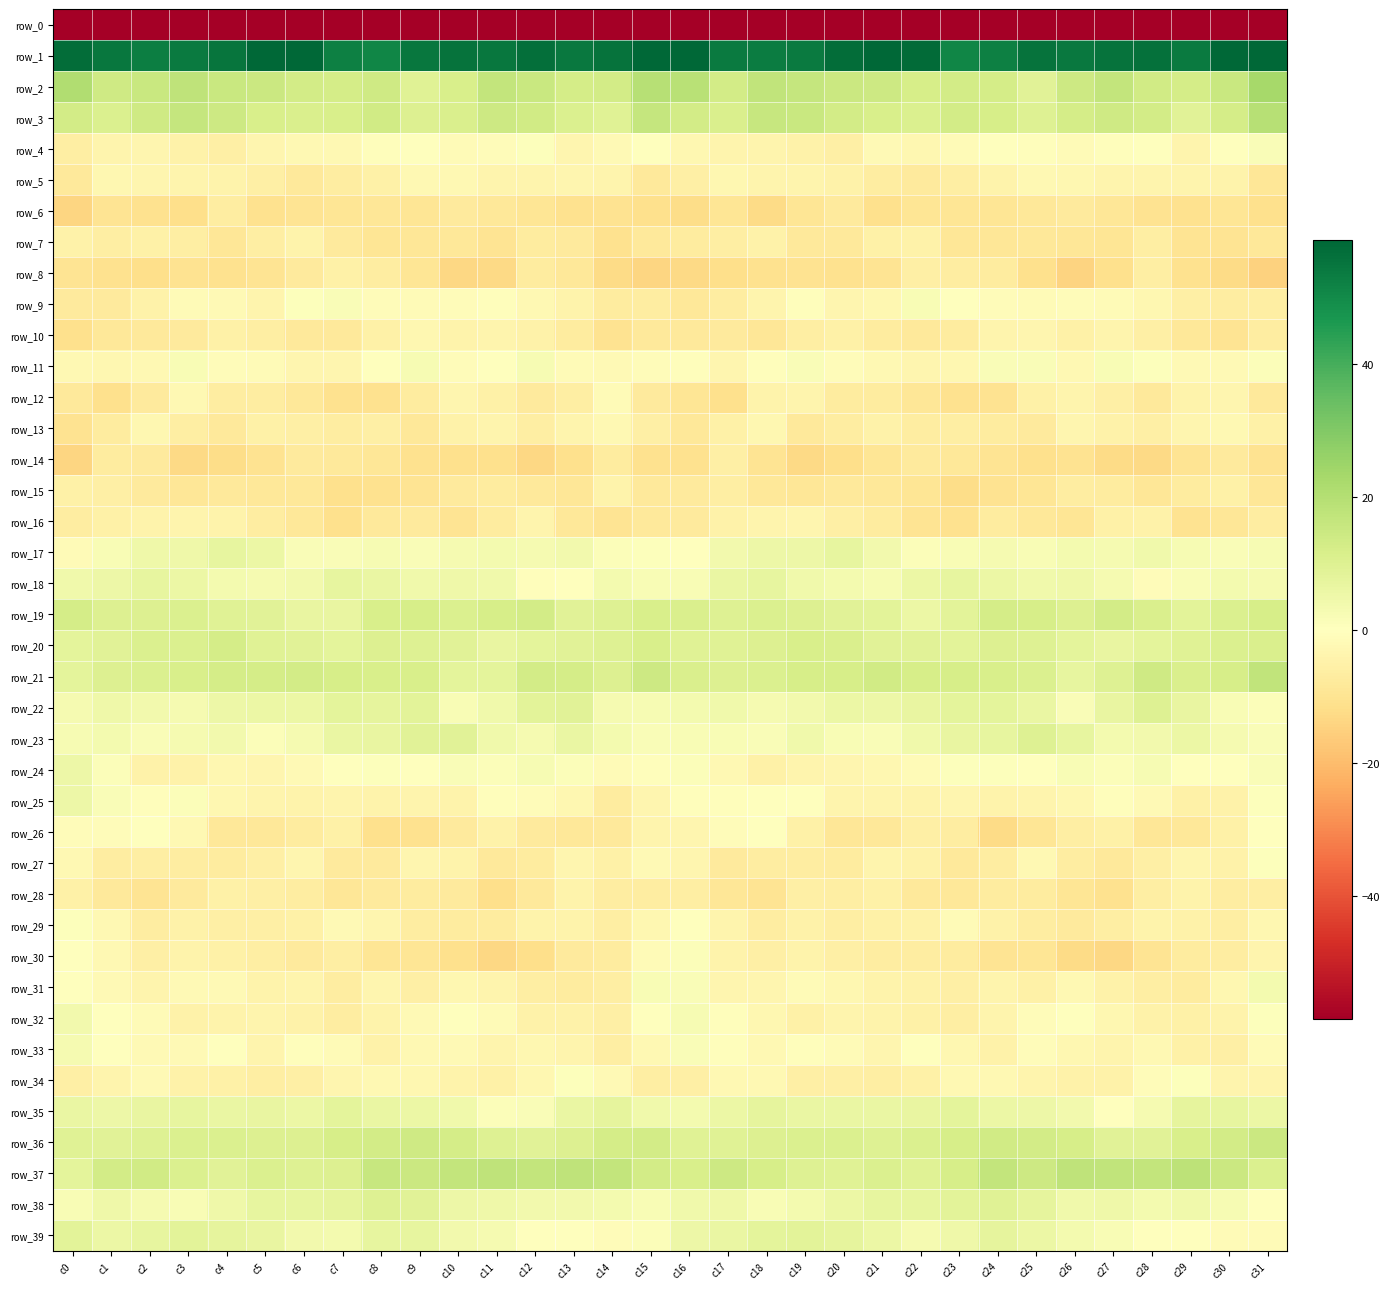

Reading left to right, list all the values displayed in this chart.

row_0: c0=-214.0	c1=-186.2	c2=-188.8	c3=-196.1	c4=-195.8	c5=-194.7	c6=-194.7	c7=-194.3	c8=-193.3	c9=-191.3	c10=-189.4	c11=-189.5	c12=-189.8	c13=-191.0	c14=-193.9	c15=-185.4	c16=-180.4	c17=-185.5	c18=-191.8	c19=-197.1	c20=-194.7	c21=-194.9	c22=-194.5	c23=-193.8	c24=-192.5	c25=-190.5	c26=-189.5	c27=-189.7	c28=-190.0	c29=-192.4	c30=-193.0	c31=-209.2
row_1: c0=56.8	c1=54.4	c2=52.8	c3=53.6	c4=55.1	c5=59.8	c6=59.3	c7=52.4	c8=51.0	c9=54.6	c10=55.4	c11=54.4	c12=56.6	c13=54.2	c14=55.7	c15=64.5	c16=60.7	c17=53.6	c18=53.2	c19=53.5	c20=56.9	c21=60.6	c22=57.2	c23=50.7	c24=52.3	c25=55.6	c26=54.4	c27=55.6	c28=55.9	c29=53.6	c30=60.1	c31=69.9
row_2: c0=20.7	c1=13.9	c2=15.3	c3=17.5	c4=15.2	c5=14.6	c6=13.0	c7=12.6	c8=13.9	c9=9.3	c10=11.7	c11=16.5	c12=15.2	c13=12.4	c14=13.2	c15=19.5	c16=19.1	c17=13.2	c18=17.3	c19=16.2	c20=14.9	c21=14.3	c22=12.2	c23=13.2	c24=12.6	c25=8.7	c26=14.3	c27=16.6	c28=13.7	c29=12.5	c30=15.2	c31=23.3
row_3: c0=12.8	c1=10.7	c2=13.9	c3=16.0	c4=14.3	c5=11.8	c6=11.2	c7=11.5	c8=13.5	c9=10.1	c10=11.2	c11=14.2	c12=13.7	c13=10.6	c14=9.4	c15=16.4	c16=13.1	c17=11.1	c18=15.7	c19=15.5	c20=13.0	c21=11.7	c22=10.6	c23=12.9	c24=12.2	c25=9.7	c26=12.8	c27=13.9	c28=13.2	c29=9.1	c30=12.4	c31=19.4
row_4: c0=-6.0	c1=-4.0	c2=-3.6	c3=-4.7	c4=-5.9	c5=-3.2	c6=-2.5	c7=-2.6	c8=-0.8	c9=-0.0	c10=-1.5	c11=-1.2	c12=0.5	c13=-3.3	c14=-2.0	c15=0.2	c16=-2.9	c17=-3.9	c18=-4.0	c19=-4.9	c20=-5.9	c21=-1.8	c22=-3.1	c23=-1.6	c24=-0.3	c25=-0.8	c26=-1.5	c27=-0.5	c28=-0.2	c29=-3.9	c30=-0.0	c31=1.7
row_5: c0=-8.2	c1=-3.2	c2=-3.4	c3=-3.8	c4=-4.4	c5=-5.7	c6=-7.9	c7=-6.7	c8=-5.4	c9=-2.6	c10=-2.7	c11=-3.8	c12=-4.0	c13=-3.6	c14=-3.7	c15=-8.1	c16=-5.7	c17=-2.9	c18=-4.0	c19=-3.9	c20=-4.7	c21=-6.6	c22=-7.7	c23=-6.0	c24=-4.4	c25=-2.4	c26=-3.1	c27=-3.9	c28=-3.7	c29=-3.7	c30=-4.6	c31=-8.8
row_6: c0=-13.8	c1=-9.9	c2=-10.8	c3=-11.5	c4=-6.8	c5=-10.7	c6=-10.0	c7=-9.5	c8=-8.8	c9=-9.2	c10=-7.6	c11=-8.4	c12=-9.6	c13=-10.7	c14=-10.1	c15=-11.4	c16=-12.2	c17=-9.3	c18=-12.5	c19=-9.3	c20=-7.4	c21=-11.4	c22=-9.3	c23=-9.2	c24=-9.3	c25=-8.5	c26=-7.5	c27=-8.7	c28=-10.4	c29=-10.9	c30=-9.4	c31=-11.1
row_7: c0=-4.6	c1=-6.0	c2=-5.4	c3=-6.3	c4=-8.9	c5=-6.2	c6=-4.2	c7=-7.4	c8=-9.2	c9=-8.9	c10=-8.4	c11=-9.7	c12=-6.9	c13=-7.7	c14=-10.9	c15=-8.1	c16=-7.3	c17=-6.1	c18=-5.0	c19=-7.8	c20=-8.1	c21=-5.2	c22=-4.6	c23=-9.0	c24=-9.0	c25=-8.5	c26=-8.8	c27=-9.2	c28=-6.3	c29=-9.8	c30=-9.9	c31=-8.6
row_8: c0=-9.6	c1=-11.0	c2=-11.8	c3=-10.3	c4=-10.7	c5=-10.0	c6=-7.4	c7=-5.5	c8=-6.6	c9=-9.3	c10=-13.4	c11=-13.3	c12=-7.0	c13=-8.4	c14=-12.6	c15=-13.8	c16=-13.1	c17=-11.8	c18=-10.7	c19=-10.5	c20=-10.6	c21=-9.6	c22=-5.9	c23=-6.4	c24=-6.9	c25=-11.0	c26=-14.2	c27=-11.2	c28=-6.2	c29=-10.9	c30=-12.5	c31=-15.0
row_9: c0=-7.3	c1=-7.6	c2=-4.9	c3=-1.8	c4=-2.0	c5=-4.1	c6=0.7	c7=1.4	c8=-1.2	c9=-1.6	c10=-1.3	c11=-0.9	c12=-2.4	c13=-4.3	c14=-7.2	c15=-6.9	c16=-8.5	c17=-6.7	c18=-3.9	c19=-0.9	c20=-3.4	c21=-2.9	c22=2.2	c23=-0.1	c24=-1.3	c25=-1.6	c26=-1.2	c27=-1.4	c28=-2.9	c29=-5.8	c30=-6.6	c31=-6.3
row_10: c0=-11.0	c1=-8.4	c2=-8.1	c3=-7.6	c4=-5.1	c5=-6.4	c6=-7.8	c7=-8.0	c8=-5.4	c9=-3.0	c10=-4.6	c11=-3.8	c12=-5.0	c13=-7.0	c14=-10.2	c15=-8.0	c16=-8.1	c17=-7.3	c18=-8.8	c19=-6.1	c20=-5.3	c21=-7.2	c22=-8.0	c23=-7.3	c24=-4.1	c25=-3.3	c26=-5.1	c27=-3.8	c28=-5.5	c29=-8.4	c30=-10.0	c31=-6.7
row_11: c0=-2.6	c1=-3.0	c2=-2.6	c3=2.2	c4=-1.1	c5=-1.5	c6=-3.3	c7=-3.6	c8=-0.1	c9=2.4	c10=-1.0	c11=-0.5	c12=2.4	c13=-1.6	c14=-1.9	c15=-1.3	c16=-0.7	c17=-3.2	c18=-0.8	c19=1.6	c20=-1.3	c21=-2.4	c22=-3.2	c23=-2.9	c24=1.7	c25=1.8	c26=-2.6	c27=1.8	c28=0.6	c29=-1.9	c30=-2.2	c31=1.3
row_12: c0=-7.9	c1=-11.3	c2=-7.8	c3=-2.7	c4=-6.5	c5=-6.8	c6=-8.4	c7=-10.6	c8=-10.9	c9=-7.3	c10=-3.5	c11=-5.0	c12=-7.5	c13=-6.3	c14=-1.8	c15=-7.5	c16=-9.3	c17=-11.4	c18=-4.5	c19=-4.1	c20=-6.9	c21=-7.2	c22=-9.1	c23=-10.8	c24=-10.3	c25=-5.4	c26=-3.7	c27=-5.8	c28=-8.1	c29=-4.1	c30=-3.3	c31=-8.2
row_13: c0=-10.1	c1=-7.1	c2=-3.1	c3=-6.1	c4=-8.1	c5=-5.2	c6=-5.8	c7=-6.8	c8=-5.9	c9=-8.2	c10=-4.9	c11=-3.9	c12=-6.1	c13=-3.8	c14=-2.3	c15=-5.6	c16=-8.6	c17=-5.5	c18=-2.9	c19=-8.2	c20=-6.8	c21=-5.0	c22=-6.4	c23=-6.0	c24=-7.1	c25=-7.6	c26=-3.6	c27=-5.0	c28=-5.7	c29=-3.3	c30=-2.7	c31=-5.1
row_14: c0=-13.9	c1=-7.0	c2=-7.4	c3=-13.2	c4=-12.0	c5=-10.5	c6=-7.6	c7=-8.0	c8=-8.8	c9=-10.8	c10=-11.1	c11=-11.3	c12=-13.6	c13=-11.4	c14=-7.0	c15=-11.0	c16=-10.9	c17=-5.7	c18=-10.0	c19=-13.2	c20=-11.6	c21=-9.3	c22=-7.4	c23=-8.4	c24=-9.7	c25=-11.2	c26=-10.3	c27=-12.5	c28=-13.2	c29=-9.9	c30=-7.4	c31=-10.4
row_15: c0=-5.3	c1=-5.8	c2=-7.7	c3=-9.0	c4=-8.0	c5=-8.5	c6=-8.5	c7=-11.3	c8=-11.0	c9=-9.8	c10=-7.6	c11=-6.9	c12=-8.0	c13=-8.7	c14=-4.1	c15=-7.9	c16=-7.4	c17=-6.3	c18=-8.6	c19=-8.8	c20=-7.9	c21=-8.6	c22=-9.4	c23=-12.0	c24=-10.3	c25=-9.3	c26=-6.6	c27=-7.2	c28=-8.9	c29=-6.9	c30=-5.2	c31=-9.1
row_16: c0=-6.5	c1=-5.1	c2=-4.2	c3=-3.7	c4=-4.5	c5=-6.8	c6=-8.5	c7=-11.0	c8=-8.2	c9=-7.5	c10=-10.0	c11=-6.9	c12=-3.9	c13=-8.4	c14=-9.9	c15=-7.8	c16=-7.7	c17=-4.6	c18=-3.9	c19=-3.6	c20=-5.8	c21=-7.2	c22=-9.8	c23=-10.6	c24=-7.0	c25=-8.6	c26=-9.3	c27=-5.3	c28=-4.8	c29=-10.1	c30=-8.8	c31=-6.7
row_17: c0=-1.8	c1=2.3	c2=5.0	c3=4.9	c4=6.9	c5=5.5	c6=1.6	c7=1.6	c8=2.5	c9=1.6	c10=3.1	c11=3.6	c12=3.1	c13=3.9	c14=1.3	c15=0.9	c16=-0.4	c17=3.8	c18=5.2	c19=5.1	c20=7.0	c21=3.9	c22=1.3	c23=1.8	c24=2.8	c25=1.9	c26=3.5	c27=2.9	c28=4.3	c29=2.5	c30=1.7	c31=2.5
row_18: c0=4.1	c1=5.3	c2=7.1	c3=5.6	c4=3.3	c5=2.8	c6=4.0	c7=7.0	c8=6.4	c9=4.2	c10=4.9	c11=4.4	c12=-0.5	c13=-0.2	c14=3.6	c15=2.0	c16=2.2	c17=6.2	c18=7.1	c19=4.2	c20=3.3	c21=2.7	c22=5.7	c23=6.9	c24=5.8	c25=4.3	c26=4.9	c27=2.9	c28=-1.2	c29=1.5	c30=3.5	c31=2.9
row_19: c0=12.8	c1=10.2	c2=10.3	c3=10.5	c4=9.5	c5=8.8	c6=6.7	c7=6.8	c8=11.9	c9=12.3	c10=10.6	c11=11.9	c12=12.9	c13=8.7	c14=9.8	c15=11.4	c16=11.1	c17=9.6	c18=10.7	c19=10.2	c20=8.9	c21=8.6	c22=5.9	c23=8.5	c24=12.5	c25=12.0	c26=10.3	c27=13.2	c28=11.2	c29=8.6	c30=10.6	c31=12.1
row_20: c0=8.1	c1=8.7	c2=10.6	c3=10.8	c4=12.5	c5=9.5	c6=8.9	c7=8.2	c8=10.3	c9=10.0	c10=9.1	c11=6.7	c12=7.9	c13=8.8	c14=9.8	c15=11.8	c16=9.4	c17=9.4	c18=10.5	c19=11.9	c20=11.2	c21=9.1	c22=8.7	c23=8.7	c24=10.2	c25=9.8	c26=8.2	c27=6.7	c28=8.2	c29=9.3	c30=10.5	c31=11.3
row_21: c0=8.0	c1=10.1	c2=10.6	c3=11.7	c4=12.4	c5=12.7	c6=13.0	c7=12.1	c8=11.8	c9=11.6	c10=8.2	c11=8.0	c12=13.1	c13=12.7	c14=10.4	c15=14.4	c16=11.2	c17=10.1	c18=10.9	c19=12.1	c20=12.2	c21=13.3	c22=12.3	c23=12.2	c24=11.6	c25=10.8	c26=6.9	c27=10.0	c28=14.0	c29=11.0	c30=12.2	c31=17.0
row_22: c0=3.1	c1=5.0	c2=3.7	c3=2.7	c4=5.4	c5=5.5	c6=5.5	c7=8.2	c8=7.4	c9=8.3	c10=2.1	c11=4.2	c12=8.7	c13=8.9	c14=2.8	c15=2.6	c16=3.2	c17=4.5	c18=3.0	c19=3.8	c20=5.7	c21=5.1	c22=6.8	c23=8.0	c24=8.1	c25=6.3	c26=1.4	c27=6.5	c28=9.9	c29=6.6	c30=2.0	c31=1.3
row_23: c0=2.7	c1=3.3	c2=1.5	c3=2.8	c4=3.8	c5=0.9	c6=3.0	c7=6.2	c8=6.6	c9=8.9	c10=9.0	c11=4.4	c12=2.8	c13=6.0	c14=3.6	c15=1.4	c16=1.8	c17=1.9	c18=1.5	c19=4.3	c20=2.1	c21=1.6	c22=4.2	c23=6.8	c24=7.1	c25=9.8	c26=7.3	c27=3.5	c28=3.8	c29=5.9	c30=2.8	c31=1.7
row_24: c0=5.3	c1=1.3	c2=-4.8	c3=-4.9	c4=-2.9	c5=-3.3	c6=-2.1	c7=-0.0	c8=0.8	c9=0.1	c10=1.4	c11=1.2	c12=2.3	c13=1.2	c14=-1.4	c15=-0.8	c16=0.9	c17=-2.4	c18=-5.2	c19=-3.8	c20=-3.2	c21=-2.9	c22=-1.4	c23=0.8	c24=0.6	c25=0.2	c26=1.9	c27=1.2	c28=2.3	c29=-0.2	c30=0.0	c31=1.5
row_25: c0=5.0	c1=1.5	c2=-0.8	c3=1.1	c4=-2.9	c5=-3.7	c6=-4.4	c7=-3.8	c8=-4.2	c9=-3.9	c10=-4.2	c11=-0.6	c12=-1.2	c13=-3.1	c14=-7.2	c15=-3.4	c16=-0.7	c17=-0.7	c18=0.1	c19=-0.1	c20=-3.8	c21=-4.0	c22=-4.5	c23=-3.7	c24=-4.4	c25=-3.9	c26=-2.9	c27=-0.5	c28=-1.9	c29=-5.2	c30=-5.0	c31=0.8
row_26: c0=-1.0	c1=-1.1	c2=-0.2	c3=-2.3	c4=-8.6	c5=-8.6	c6=-7.0	c7=-5.4	c8=-11.0	c9=-10.9	c10=-7.6	c11=-5.0	c12=-7.7	c13=-8.4	c14=-8.1	c15=-3.8	c16=-3.5	c17=-1.3	c18=-0.3	c19=-5.2	c20=-9.0	c21=-8.5	c22=-5.9	c23=-6.8	c24=-12.5	c25=-9.4	c26=-6.4	c27=-5.4	c28=-8.7	c29=-8.4	c30=-5.4	c31=0.3
row_27: c0=-2.7	c1=-6.8	c2=-6.1	c3=-6.8	c4=-6.9	c5=-5.6	c6=-3.4	c7=-7.7	c8=-7.3	c9=-3.3	c10=-4.5	c11=-8.1	c12=-7.0	c13=-3.6	c14=-5.4	c15=-2.2	c16=-3.2	c17=-7.4	c18=-6.4	c19=-6.7	c20=-7.0	c21=-3.9	c22=-5.0	c23=-8.0	c24=-6.4	c25=-2.3	c26=-6.6	c27=-7.9	c28=-5.7	c29=-3.5	c30=-4.7	c31=0.6
row_28: c0=-5.2	c1=-7.8	c2=-9.7	c3=-7.7	c4=-5.2	c5=-5.5	c6=-6.6	c7=-9.0	c8=-7.5	c9=-7.0	c10=-7.7	c11=-11.6	c12=-8.0	c13=-4.3	c14=-6.5	c15=-6.4	c16=-6.0	c17=-8.8	c18=-10.0	c19=-5.7	c20=-6.1	c21=-5.0	c22=-7.9	c23=-8.6	c24=-7.1	c25=-7.0	c26=-9.4	c27=-10.9	c28=-6.4	c29=-4.2	c30=-6.7	c31=-6.2
row_29: c0=0.8	c1=-2.3	c2=-6.5	c3=-4.9	c4=-5.8	c5=-5.8	c6=-5.3	c7=-2.2	c8=-3.6	c9=-6.5	c10=-7.2	c11=-7.2	c12=-4.5	c13=-4.1	c14=-6.3	c15=-2.9	c16=-0.1	c17=-4.1	c18=-6.4	c19=-4.9	c20=-6.3	c21=-5.1	c22=-4.7	c23=-1.8	c24=-4.9	c25=-6.8	c26=-7.7	c27=-6.0	c28=-4.2	c29=-4.6	c30=-6.0	c31=-3.1
row_30: c0=0.4	c1=-2.7	c2=-5.8	c3=-4.5	c4=-5.1	c5=-6.0	c6=-7.4	c7=-6.2	c8=-9.4	c9=-9.5	c10=-11.3	c11=-13.6	c12=-11.4	c13=-7.8	c14=-6.9	c15=-1.8	c16=1.4	c17=-4.2	c18=-5.5	c19=-4.4	c20=-5.5	c21=-6.8	c22=-6.8	c23=-7.1	c24=-9.7	c25=-9.6	c26=-12.7	c27=-13.5	c28=-9.8	c29=-7.0	c30=-6.5	c31=-4.0
row_31: c0=-0.2	c1=-2.2	c2=-3.7	c3=-2.2	c4=-2.3	c5=-4.3	c6=-3.8	c7=-6.6	c8=-3.4	c9=-5.9	c10=-2.8	c11=-3.7	c12=-6.2	c13=-6.9	c14=-6.0	c15=1.9	c16=1.6	c17=-3.2	c18=-3.5	c19=-1.5	c20=-3.1	c21=-4.2	c22=-4.9	c23=-5.7	c24=-4.1	c25=-5.0	c26=-2.6	c27=-4.9	c28=-6.3	c29=-7.2	c30=-3.1	c31=3.2
row_32: c0=3.8	c1=-0.2	c2=-1.6	c3=-4.9	c4=-4.5	c5=-4.0	c6=-4.8	c7=-6.7	c8=-4.4	c9=-2.2	c10=-0.4	c11=-1.5	c12=-5.0	c13=-4.8	c14=-5.5	c15=0.0	c16=2.6	c17=-0.9	c18=-2.8	c19=-5.1	c20=-4.0	c21=-4.3	c22=-5.5	c23=-6.4	c24=-3.9	c25=-1.0	c26=-0.3	c27=-3.1	c28=-4.9	c29=-5.1	c30=-4.5	c31=0.8
row_33: c0=2.9	c1=0.2	c2=-1.9	c3=-1.9	c4=-0.3	c5=-4.0	c6=-0.6	c7=-1.8	c8=-4.9	c9=-2.4	c10=-2.2	c11=-3.7	c12=-3.0	c13=-4.1	c14=-6.1	c15=-2.6	c16=1.8	c17=-0.5	c18=-2.4	c19=-0.7	c20=-1.7	c21=-3.5	c22=-0.1	c23=-3.2	c24=-4.7	c25=-1.4	c26=-3.1	c27=-3.8	c28=-2.7	c29=-5.1	c30=-5.5	c31=-1.5
row_34: c0=-5.5	c1=-4.1	c2=-1.8	c3=-5.0	c4=-5.4	c5=-6.2	c6=-5.9	c7=-3.5	c8=-2.6	c9=-3.2	c10=-4.4	c11=-5.2	c12=-2.9	c13=0.5	c14=-2.0	c15=-6.2	c16=-5.8	c17=-2.5	c18=-2.7	c19=-5.7	c20=-5.6	c21=-6.2	c22=-5.1	c23=-2.7	c24=-2.5	c25=-3.8	c26=-4.8	c27=-4.8	c28=-1.4	c29=0.7	c30=-3.7	c31=-3.9
row_35: c0=6.1	c1=5.2	c2=6.8	c3=7.2	c4=6.1	c5=6.5	c6=5.7	c7=8.0	c8=6.0	c9=5.6	c10=4.5	c11=1.0	c12=1.6	c13=6.0	c14=7.7	c15=4.5	c16=3.6	c17=5.6	c18=7.6	c19=6.4	c20=6.2	c21=6.1	c22=6.5	c23=7.8	c24=5.5	c25=5.5	c26=3.7	c27=0.3	c28=3.2	c29=7.6	c30=7.2	c31=5.6
row_36: c0=9.5	c1=9.1	c2=9.8	c3=10.8	c4=10.6	c5=10.4	c6=10.2	c7=12.0	c8=13.0	c9=13.7	c10=12.5	c11=9.9	c12=8.8	c13=10.2	c14=12.6	c15=12.9	c16=9.3	c17=9.4	c18=10.3	c19=10.8	c20=10.7	c21=10.0	c22=11.0	c23=12.1	c24=13.7	c25=13.1	c26=12.2	c27=9.0	c28=9.0	c29=11.5	c30=13.2	c31=14.9
row_37: c0=8.2	c1=13.0	c2=13.4	c3=10.6	c4=8.8	c5=10.6	c6=9.8	c7=10.3	c8=15.9	c9=14.9	c10=16.7	c11=17.4	c12=16.7	c13=17.6	c14=16.6	c15=13.1	c16=11.8	c17=14.2	c18=12.2	c19=10.0	c20=9.3	c21=10.6	c22=9.4	c23=12.2	c24=16.5	c25=14.5	c26=17.5	c27=17.1	c28=16.7	c29=17.9	c30=15.0	c31=10.7
row_38: c0=2.1	c1=4.9	c2=2.9	c3=2.2	c4=4.8	c5=6.9	c6=7.3	c7=7.5	c8=9.6	c9=8.9	c10=5.4	c11=4.7	c12=4.1	c13=3.9	c14=3.6	c15=2.0	c16=4.2	c17=4.7	c18=2.0	c19=3.4	c20=5.7	c21=7.0	c22=7.1	c23=8.5	c24=9.4	c25=7.7	c26=4.5	c27=4.9	c28=3.3	c29=4.1	c30=2.7	c31=0.0
row_39: c0=8.7	c1=5.9	c2=7.3	c3=8.5	c4=7.7	c5=6.6	c6=3.7	c7=3.3	c8=7.0	c9=7.3	c10=3.9	c11=3.1	c12=0.5	c13=0.1	c14=-1.0	c15=1.3	c16=5.1	c17=6.2	c18=8.1	c19=8.3	c20=7.4	c21=5.5	c22=2.8	c23=4.7	c24=7.5	c25=5.9	c26=3.4	c27=2.2	c28=0.1	c29=-0.0	c30=-1.8	c31=-1.7